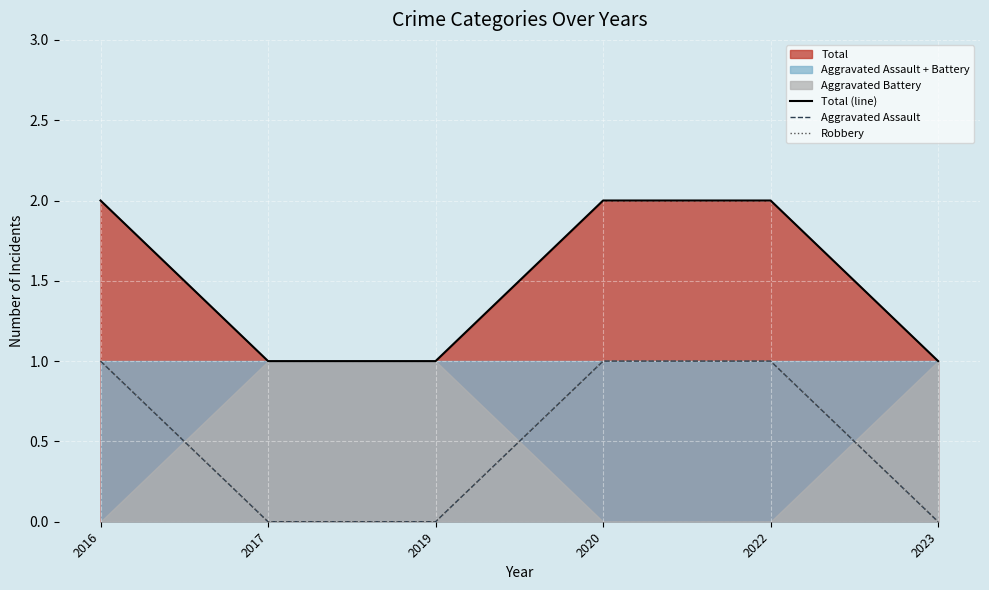

True or false: Total (line) and Aggravated Assault cross at least once.

False